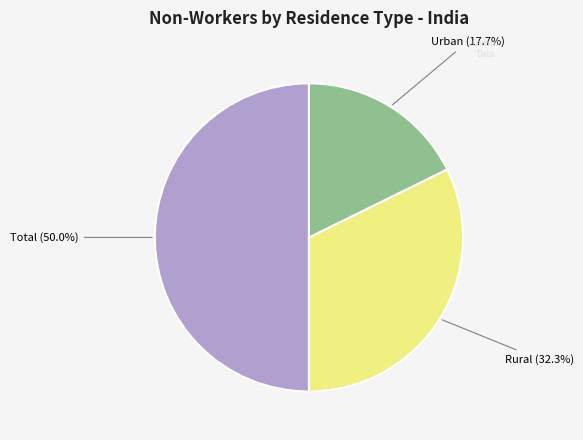

To the nearest percent, what is the difference between the largest and smallest slice percentages?

32%